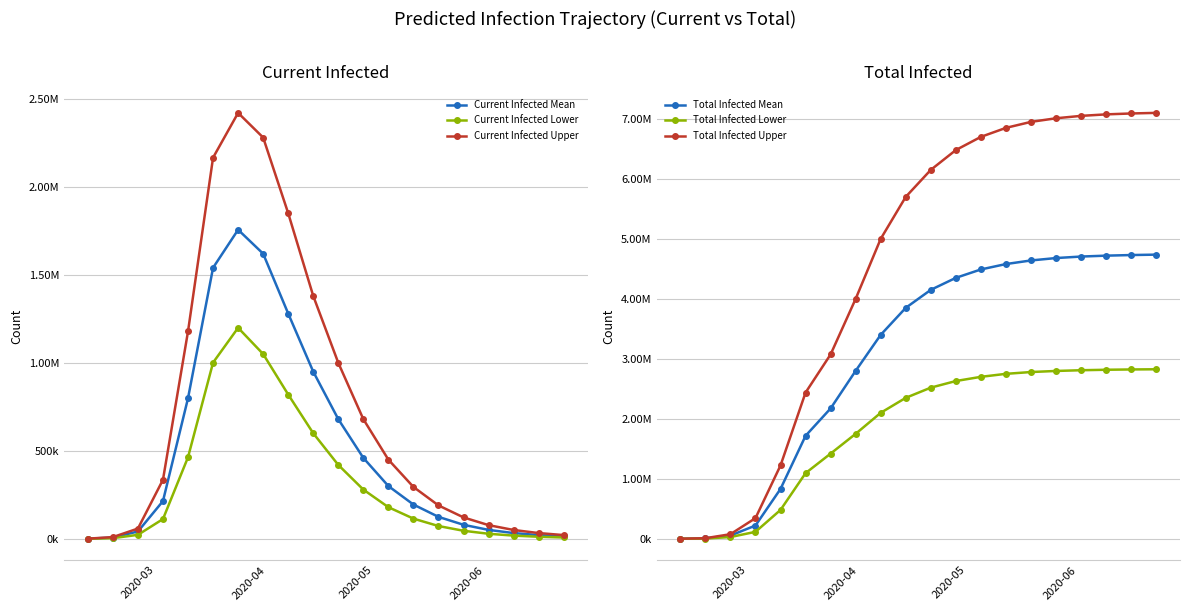

What is the difference between the maximum and second lowest values in the Total Infected Lower series?

2821858